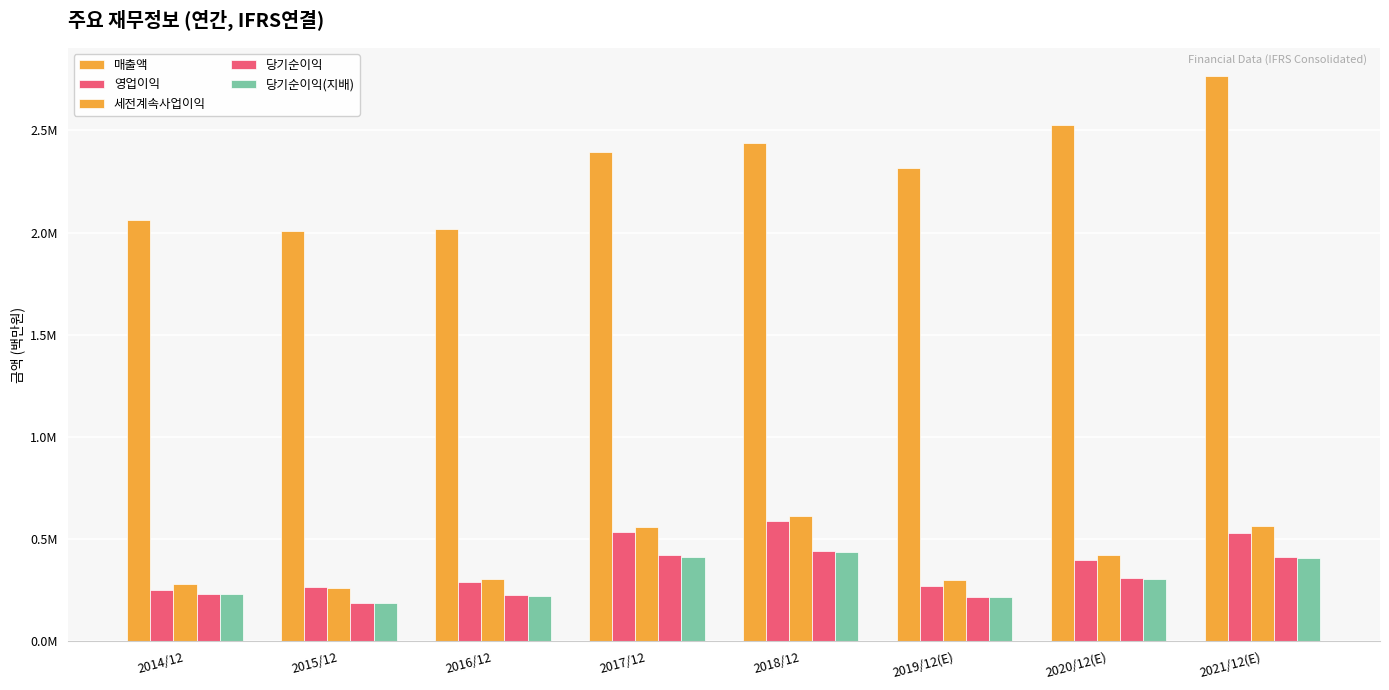

The 매출액 series shows 3305386 at 2016/12. True or false?

False